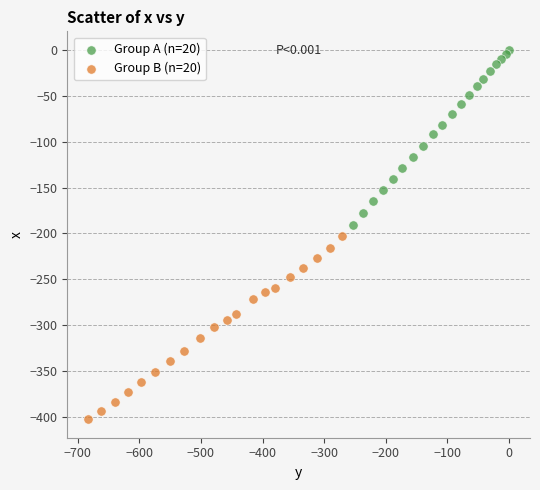

Which series reaches the minimum Y coordinate?

Group B (n=20)